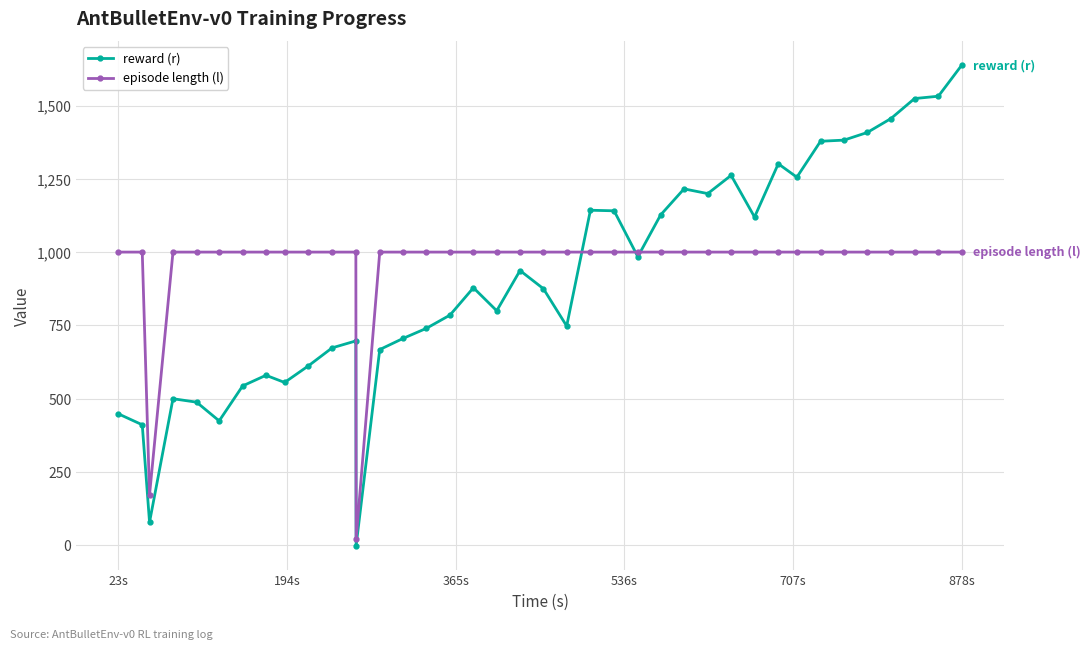

How many times do reward (r) and episode length (l) cross each other?

3